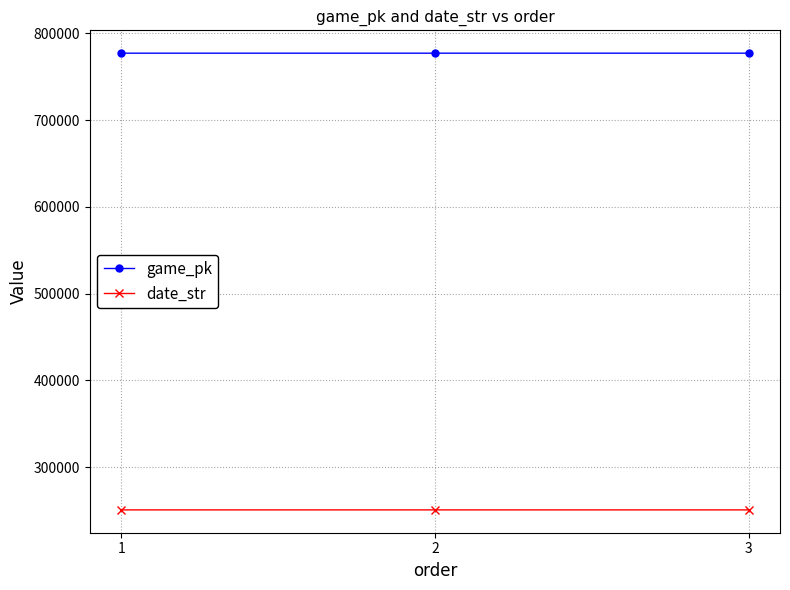

What is the maximum value for game_pk?

777139